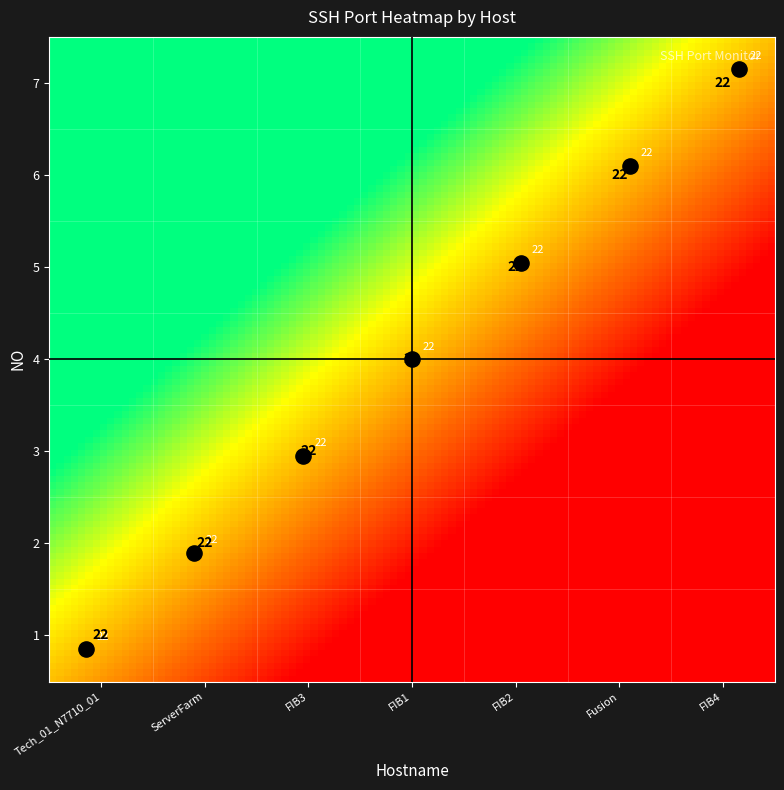

Reading left to right, list all the values displayed in this chart.

row_0: Tech_01_N7710_01=22	ServerFarm=0	FIB3=0	FIB1=0	FIB2=0	Fusion=0	FIB4=0
row_1: Tech_01_N7710_01=0	ServerFarm=22	FIB3=0	FIB1=0	FIB2=0	Fusion=0	FIB4=0
row_2: Tech_01_N7710_01=0	ServerFarm=0	FIB3=22	FIB1=0	FIB2=0	Fusion=0	FIB4=0
row_3: Tech_01_N7710_01=0	ServerFarm=0	FIB3=0	FIB1=22	FIB2=0	Fusion=0	FIB4=0
row_4: Tech_01_N7710_01=0	ServerFarm=0	FIB3=0	FIB1=0	FIB2=22	Fusion=0	FIB4=0
row_5: Tech_01_N7710_01=0	ServerFarm=0	FIB3=0	FIB1=0	FIB2=0	Fusion=22	FIB4=0
row_6: Tech_01_N7710_01=0	ServerFarm=0	FIB3=0	FIB1=0	FIB2=0	Fusion=0	FIB4=22